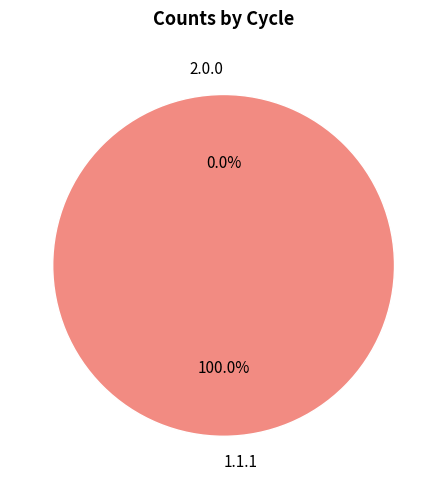

How many segments does this pie chart have?

2